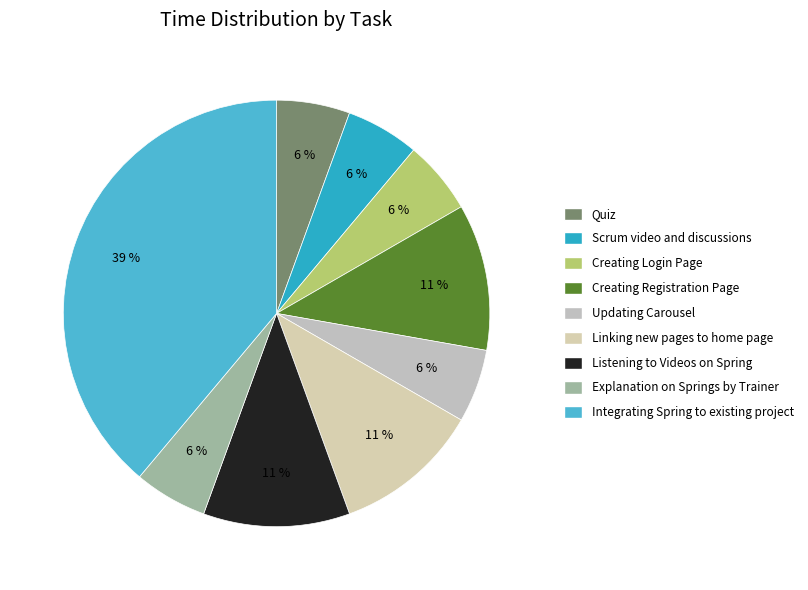

Which category has the biggest portion of the pie?

Integrating Spring to the existing project